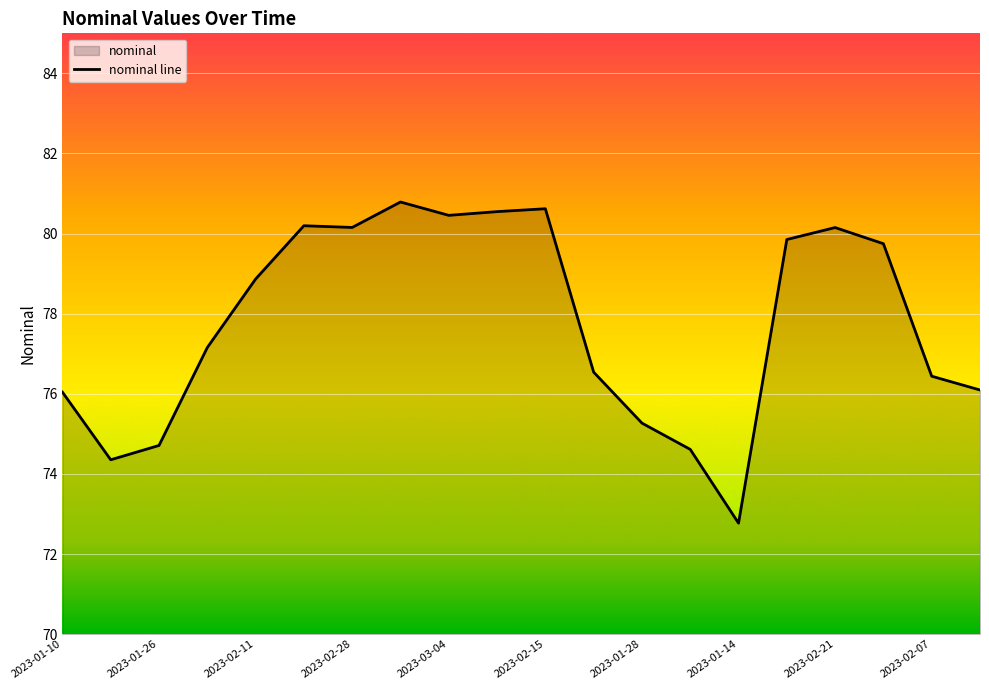

How many data points are above 78?

10